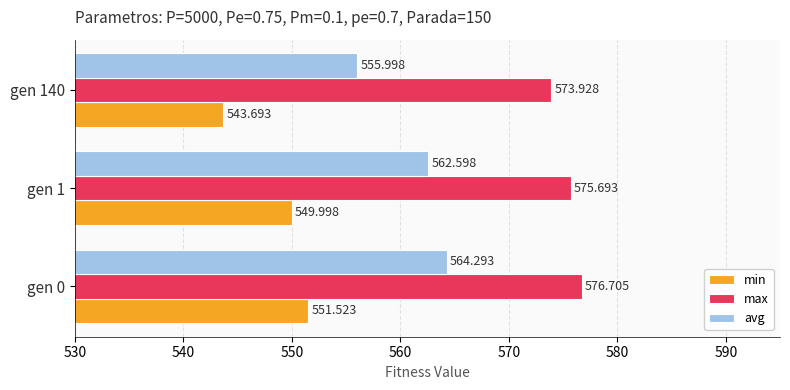

Which series changed the most between gen 1 and gen 140?

avg